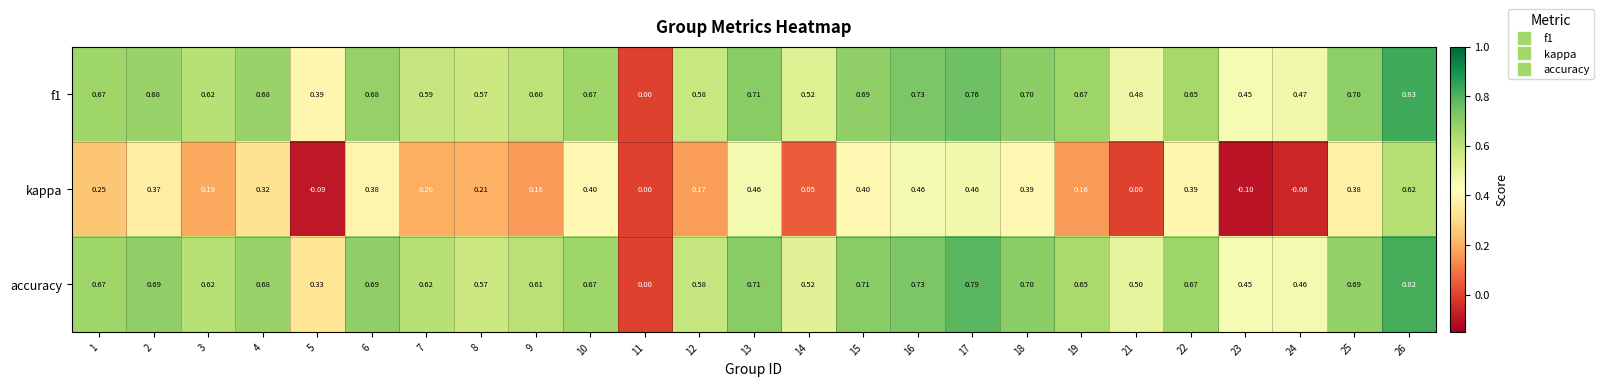

Which series changed the most between 8 and 10?

kappa